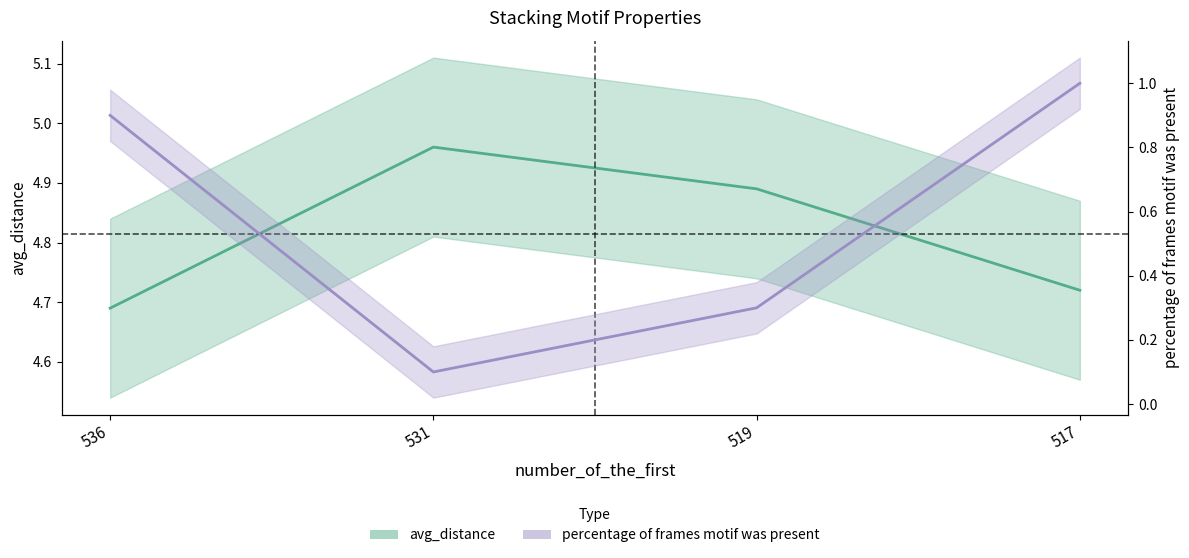

Rank the series by their maximum value, from lowest to highest.

percentage of frames motif was present, avg_distance